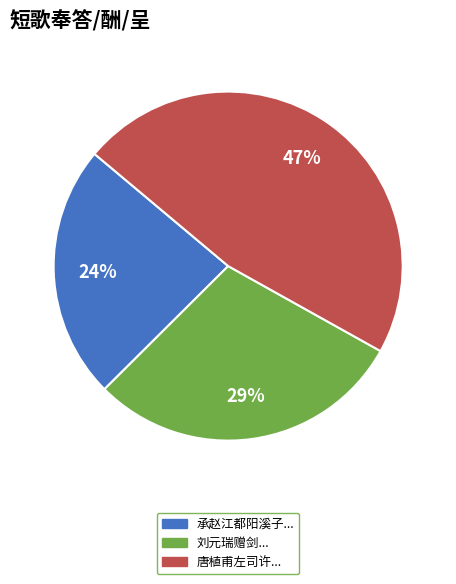

The 唐植甫左司许... slice represents 47% of the pie. True or false?

True